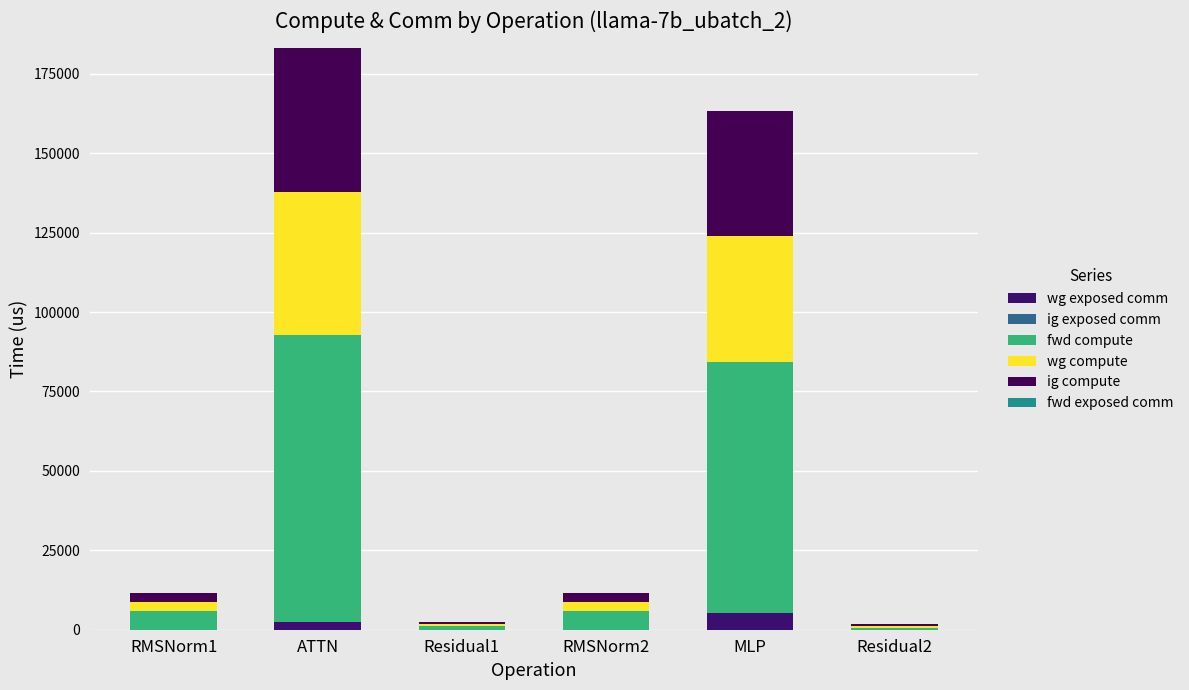

What is the label of the 3rd bar from the left?

Residual1